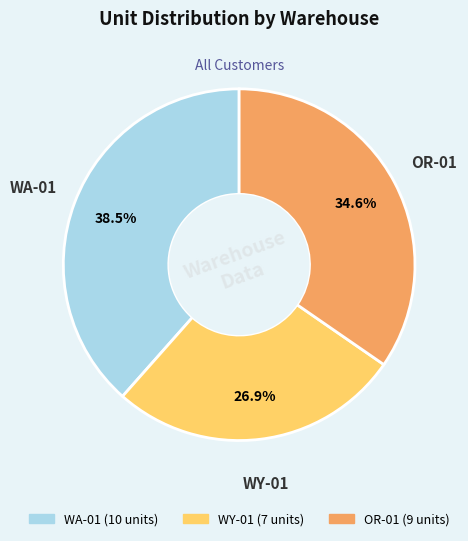

Which category has the smallest portion of the pie?

WY-01